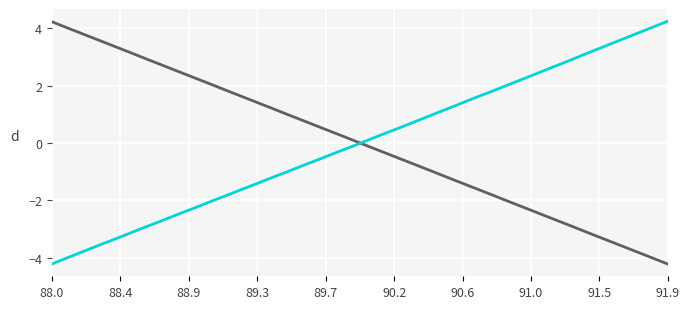

What is the maximum value shown in the chart?

4.2